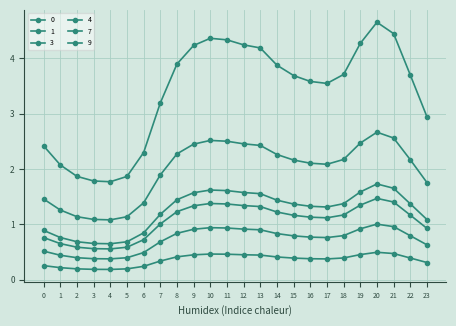

How many values in the 0 series exceed 3?

16